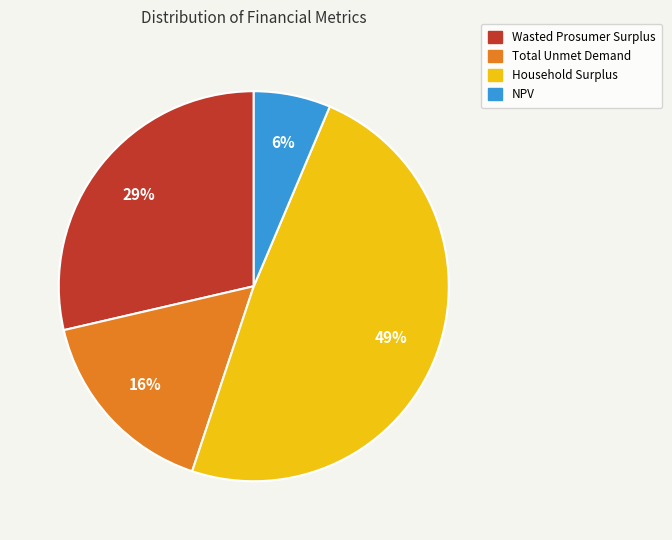

Count the number of slices in the pie.

4